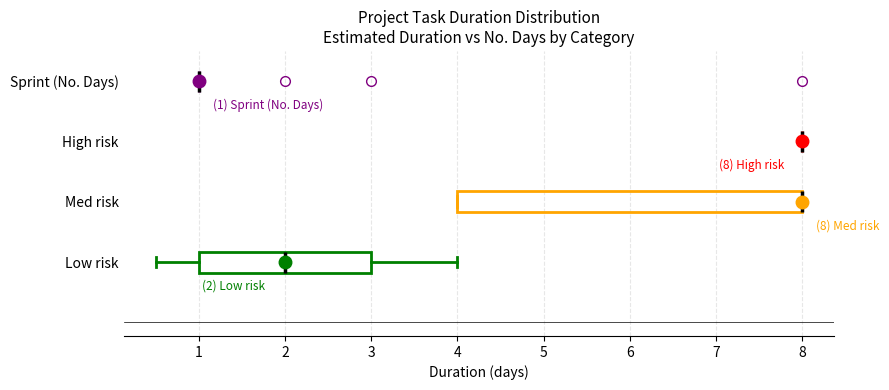

Which box is the widest, from its left edge to its right edge?

Med risk